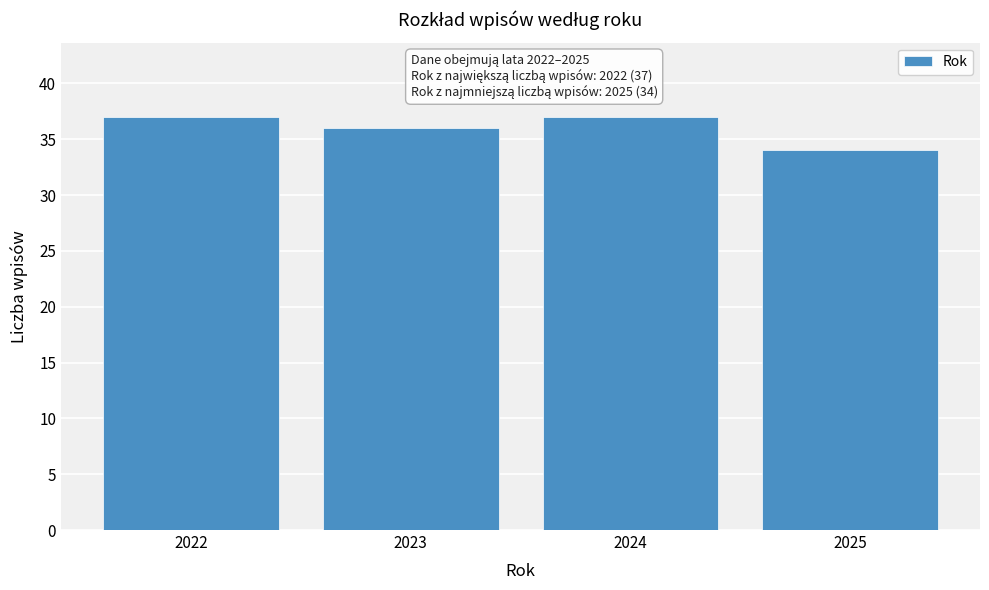

Reading left to right, extract all data points from this chart.

37	36	37	34